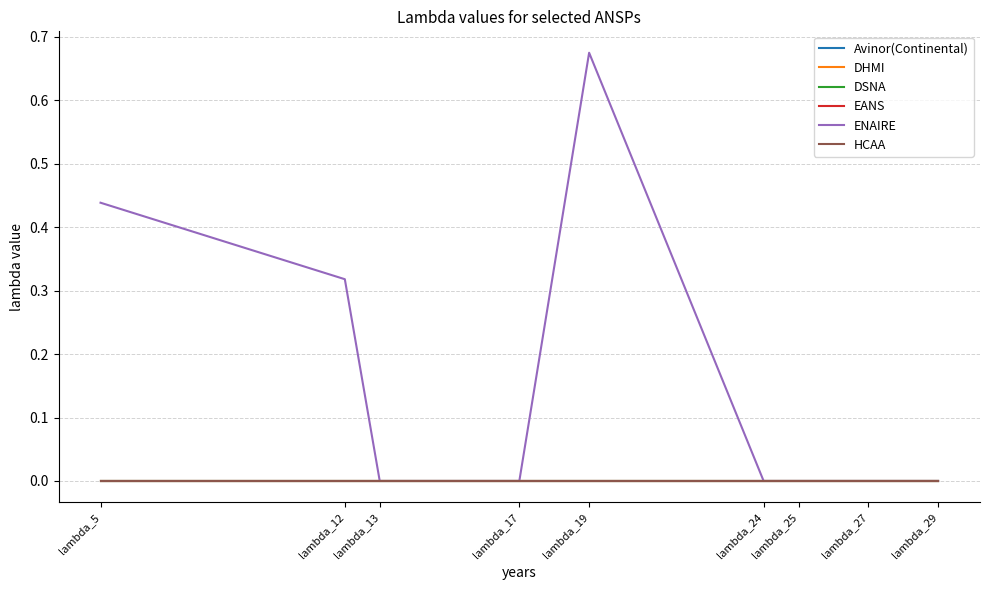

How many lines are shown in the chart?

6